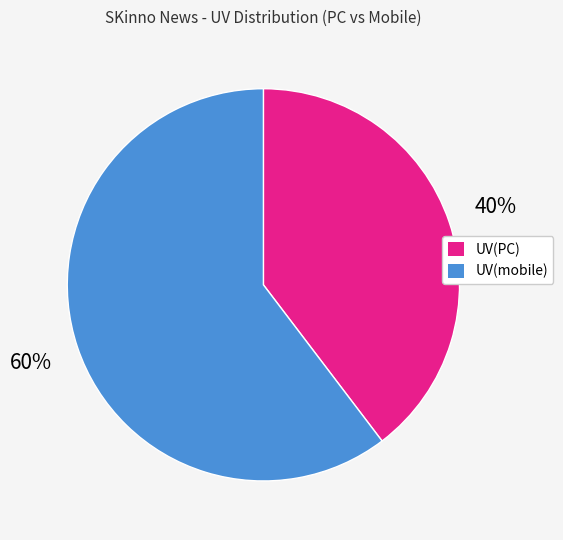

To the nearest percent, what is the combined percentage of UV(PC) and UV(mobile)?

100%